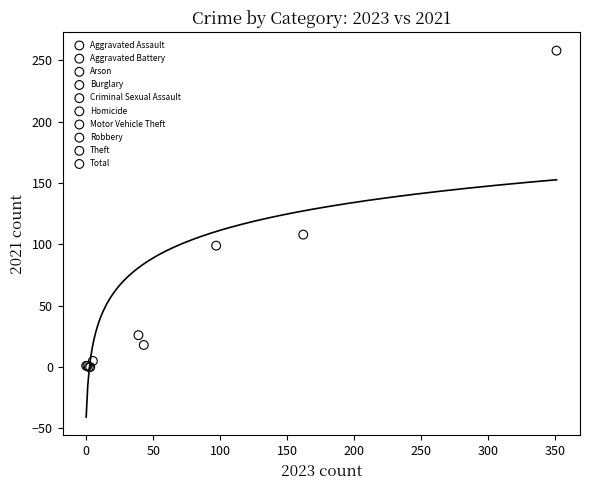

What are all the series names shown in the legend?

Aggravated Assault, Aggravated Battery, Arson, Burglary, Criminal Sexual Assault, Homicide, Motor Vehicle Theft, Robbery, Theft, Total